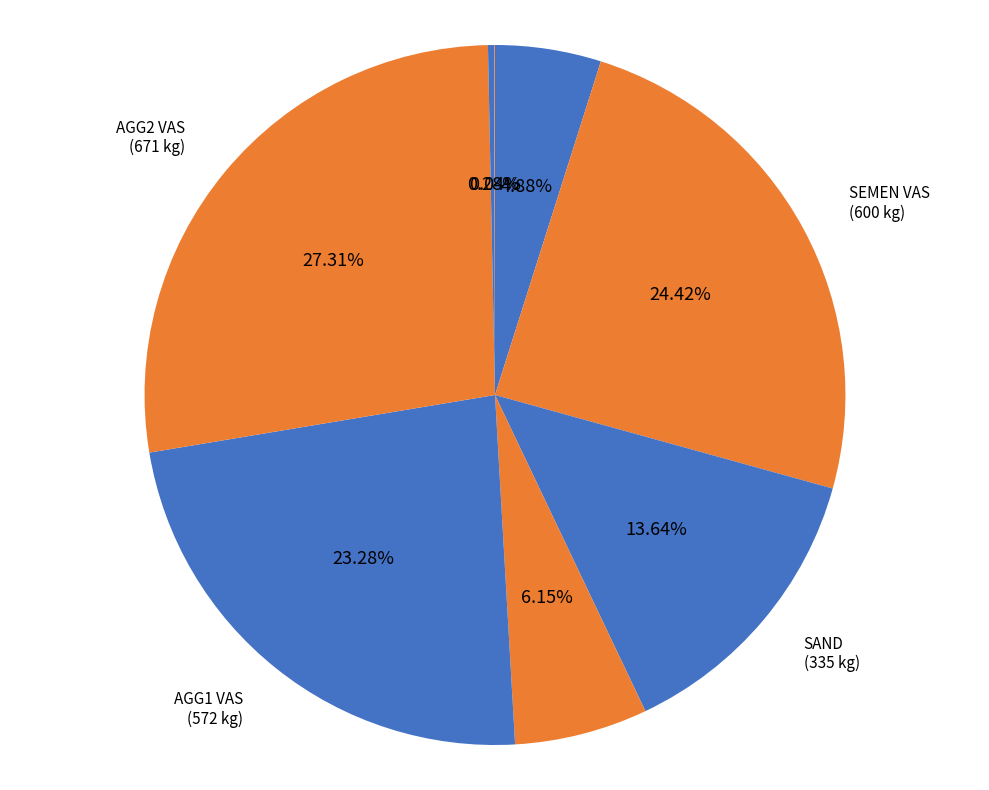

How many slices are in this pie chart?

8